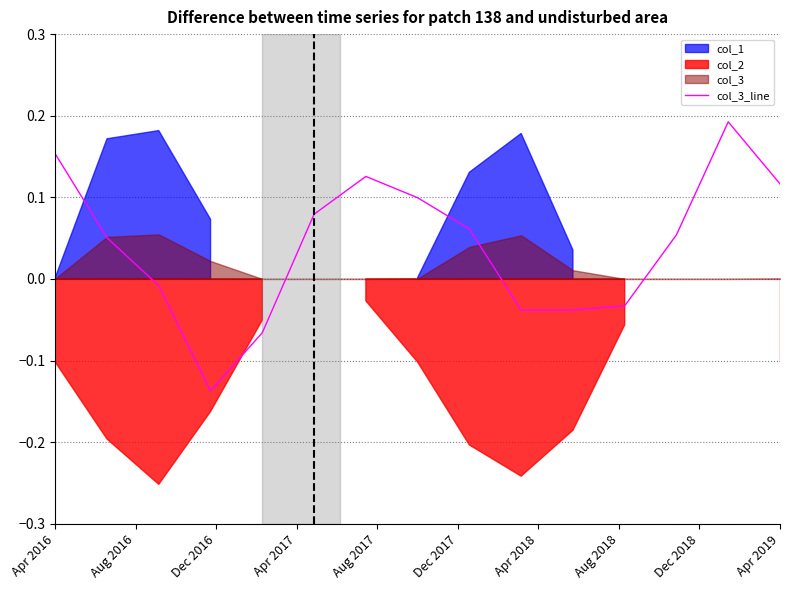

At which category does the chart reach its peak across all series?

13